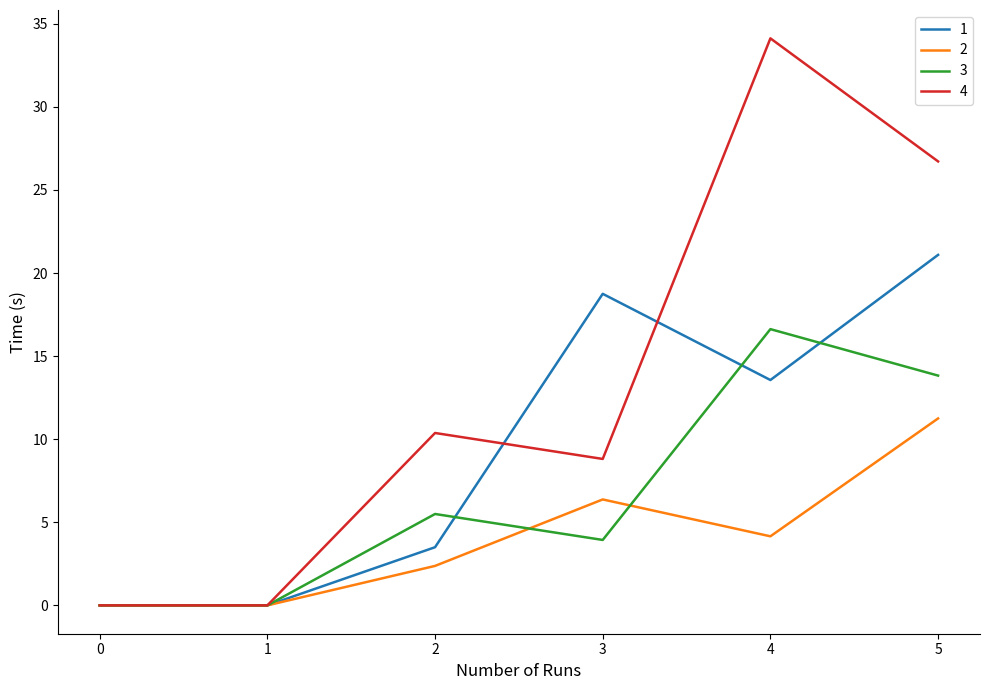

What is the greatest value displayed?

34.1